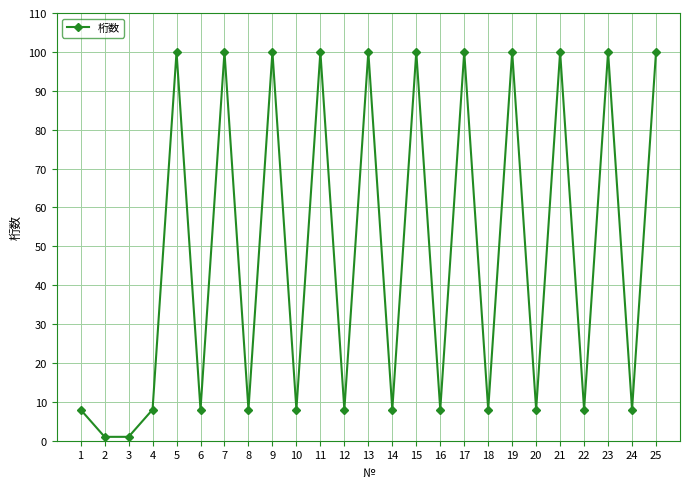

What is the value of the 14th point from the left?

8